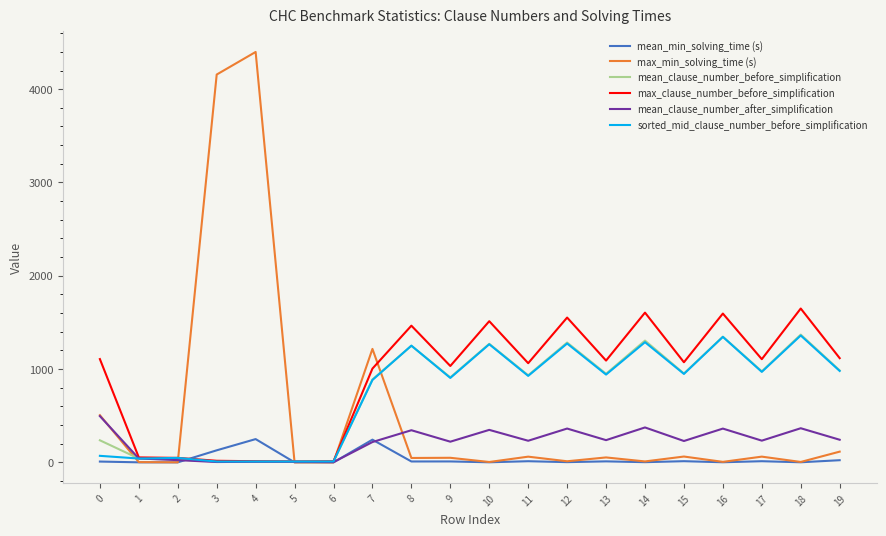

Between 4 and 9, which series saw the biggest shift?

max_min_solving_time (s)